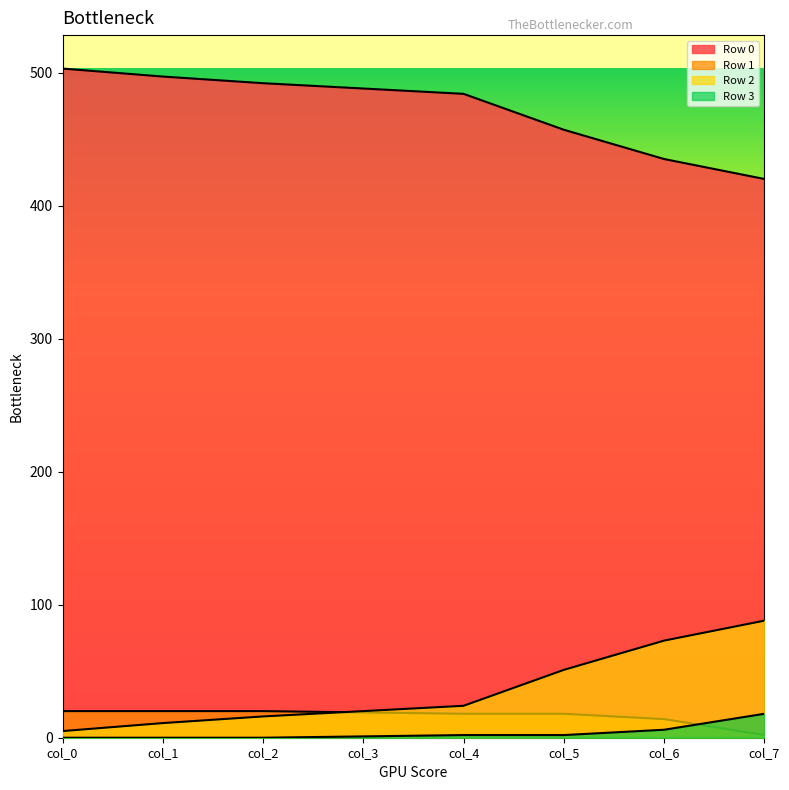

Which category has the highest value across all series?

col_0